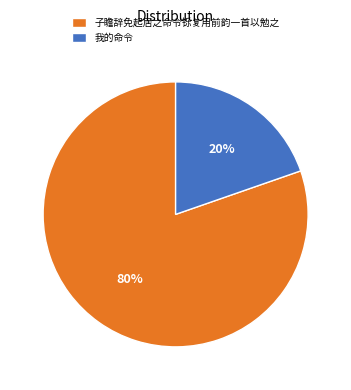

Do 我的命令 and 子瞻辞免起居之命令铄复用前韵一首以勉之 together represent more than half of the pie?

Yes